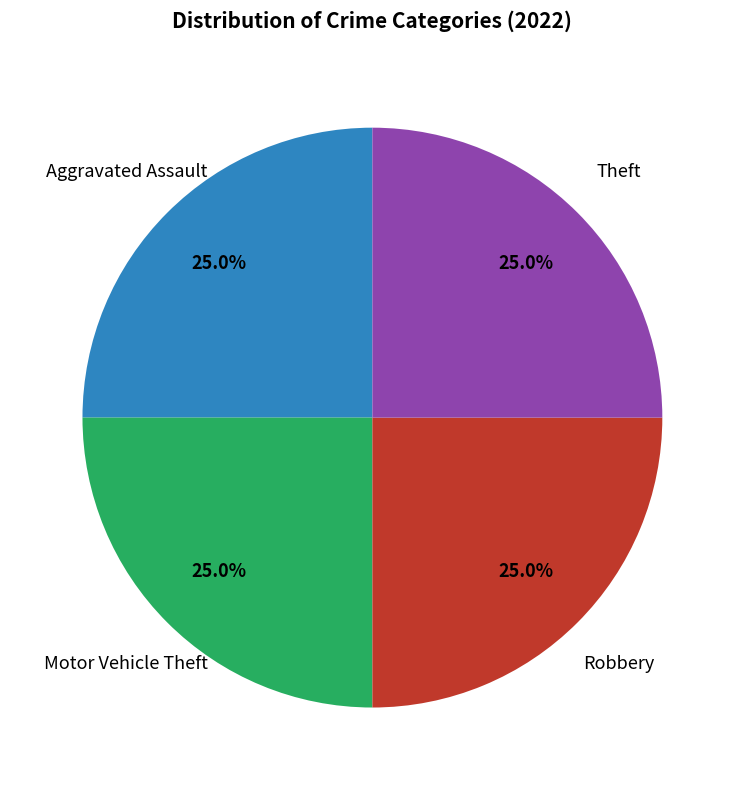

Is there any slice that represents more than half of the pie?

No